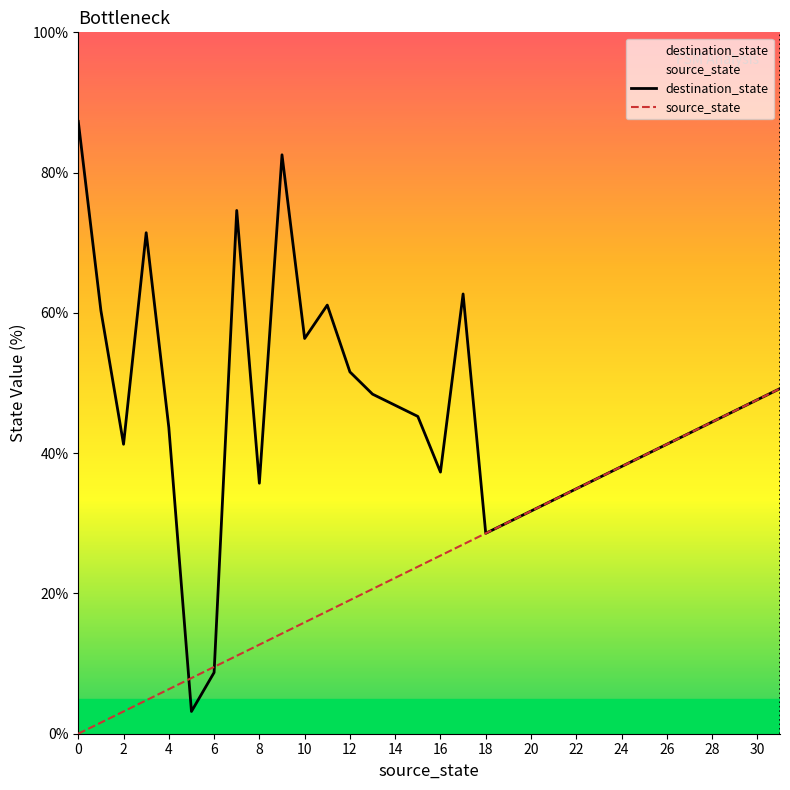

Which series ends up on top after the final intersection of source_state and destination_state?

destination_state